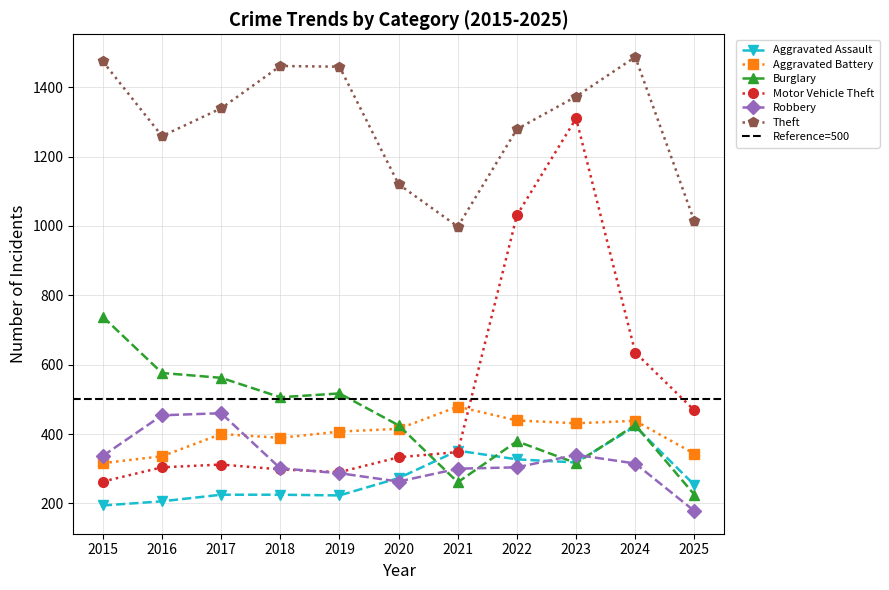

What is the value of the Theft point at the 11th from the left?

1013